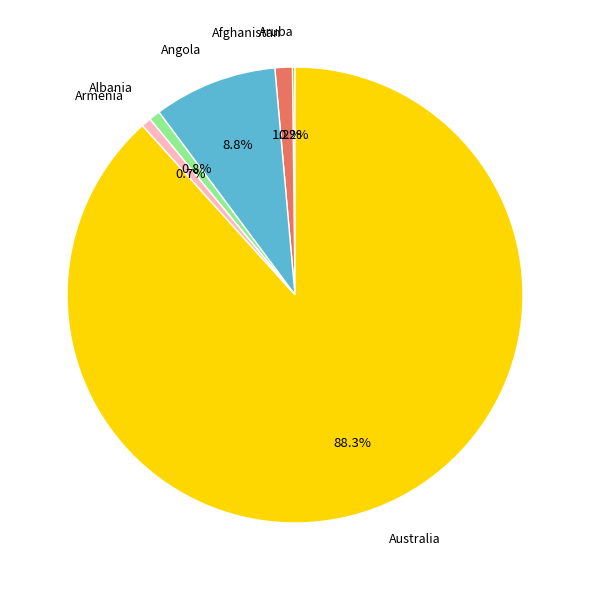

The Albania slice represents 1% of the pie. True or false?

True